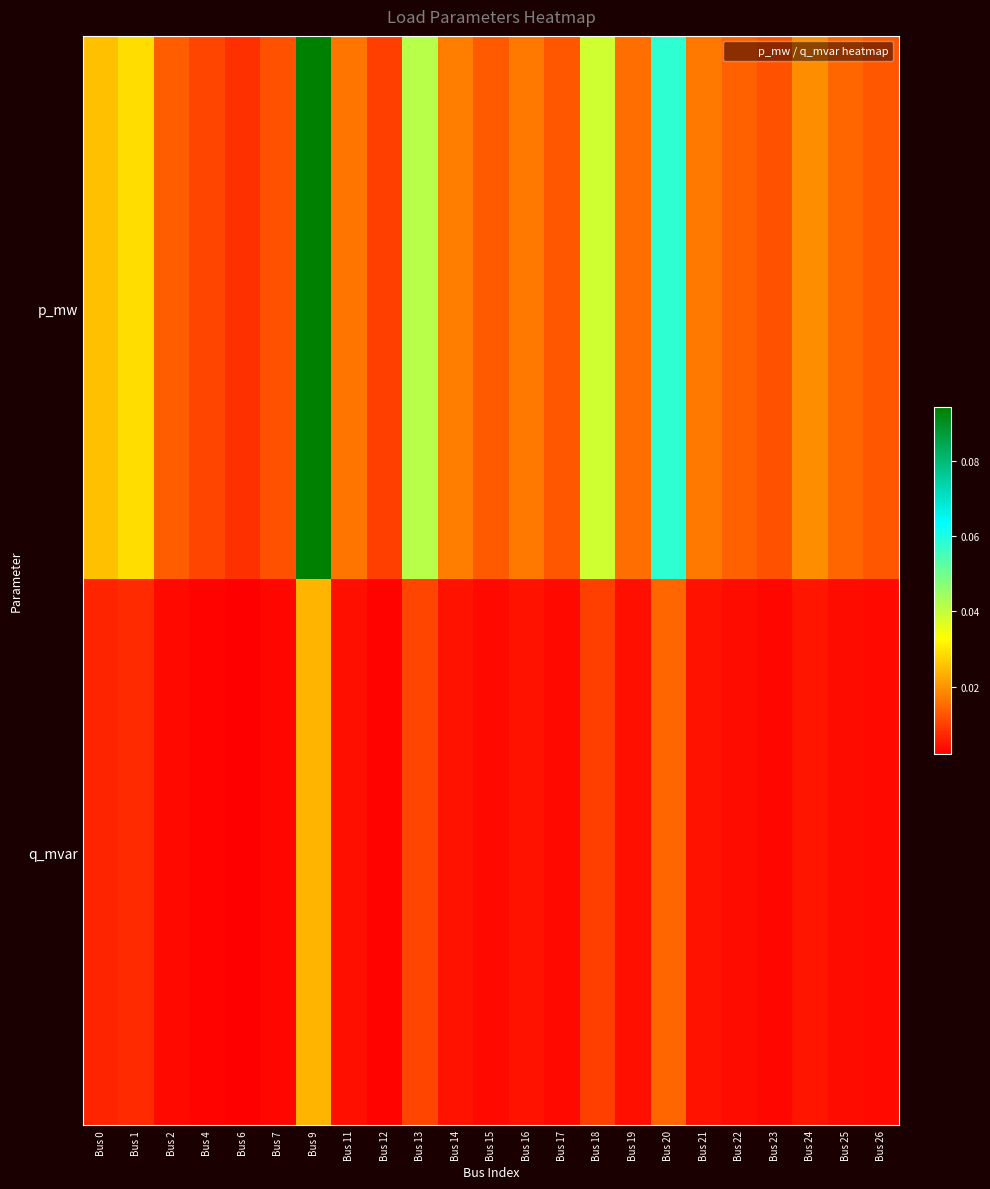

Reading right to left, what are all the values shown in this chart?

p_mw: Bus 26=0.0	Bus 25=0.0	Bus 24=0.0	Bus 23=0.0	Bus 22=0.0	Bus 21=0.0	Bus 20=0.1	Bus 19=0.0	Bus 18=0.0	Bus 17=0.0	Bus 16=0.0	Bus 15=0.0	Bus 14=0.0	Bus 13=0.0	Bus 12=0.0	Bus 11=0.0	Bus 9=0.1	Bus 7=0.0	Bus 6=0.0	Bus 4=0.0	Bus 2=0.0	Bus 1=0.0	Bus 0=0.0
q_mvar: Bus 26=0.0	Bus 25=0.0	Bus 24=0.0	Bus 23=0.0	Bus 22=0.0	Bus 21=0.0	Bus 20=0.0	Bus 19=0.0	Bus 18=0.0	Bus 17=0.0	Bus 16=0.0	Bus 15=0.0	Bus 14=0.0	Bus 13=0.0	Bus 12=0.0	Bus 11=0.0	Bus 9=0.0	Bus 7=0.0	Bus 6=0.0	Bus 4=0.0	Bus 2=0.0	Bus 1=0.0	Bus 0=0.0